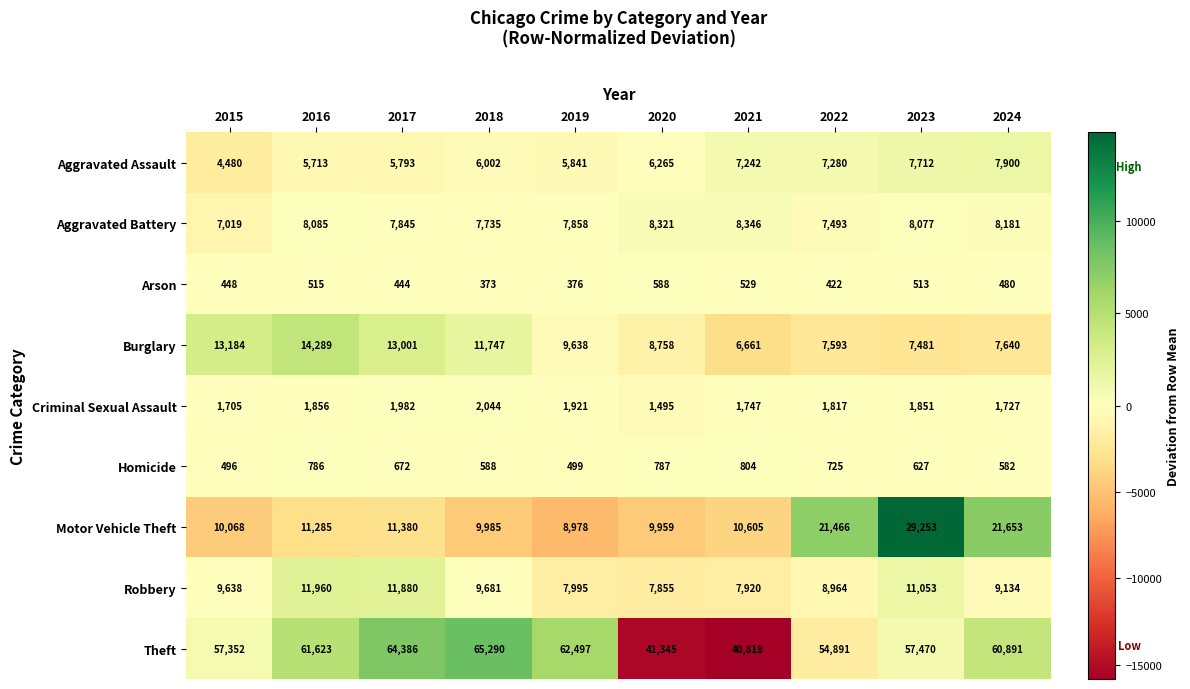

True or false: Criminal Sexual Assault has a value of 2772 at 2019.

False